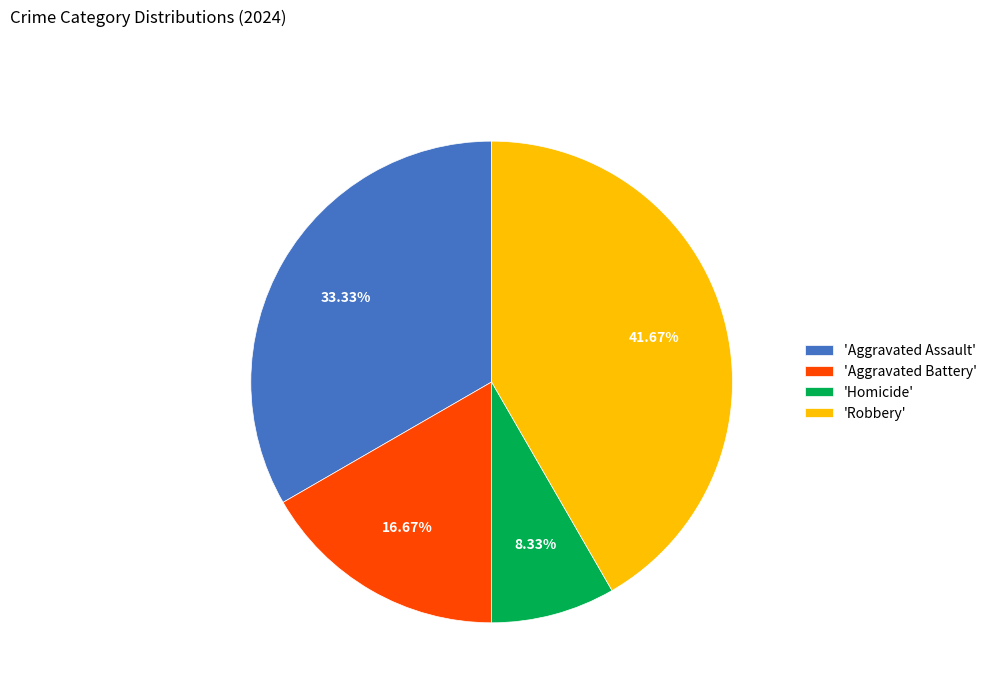

Count the number of slices in the pie.

4